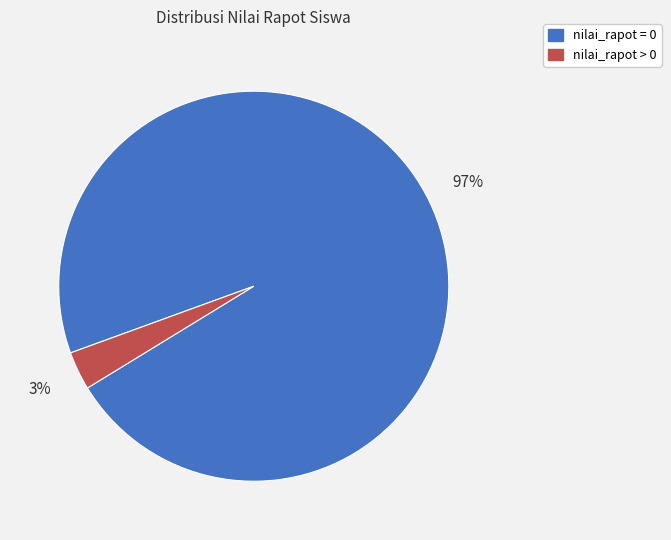

How many slices are in this pie chart?

2